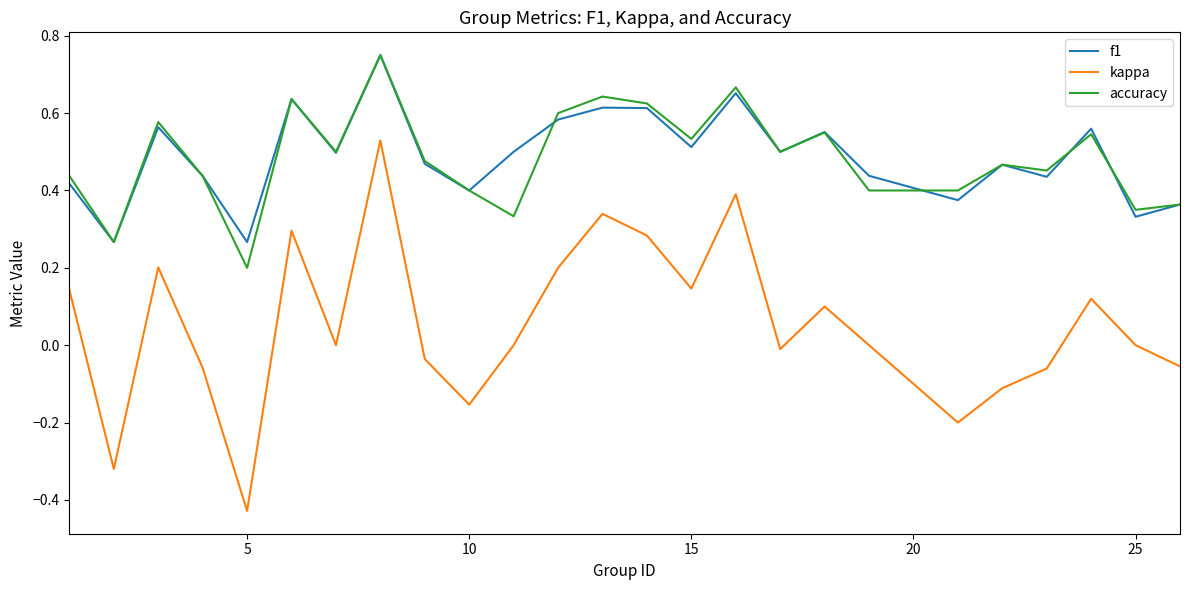

What is the lowest value of the accuracy series?

0.2